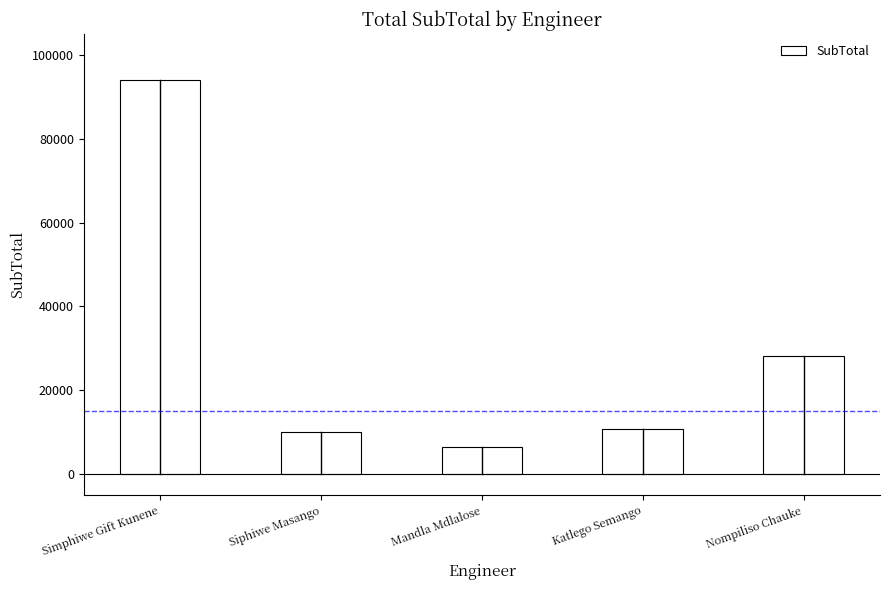

What is the difference between the maximum and minimum values?

87418.1